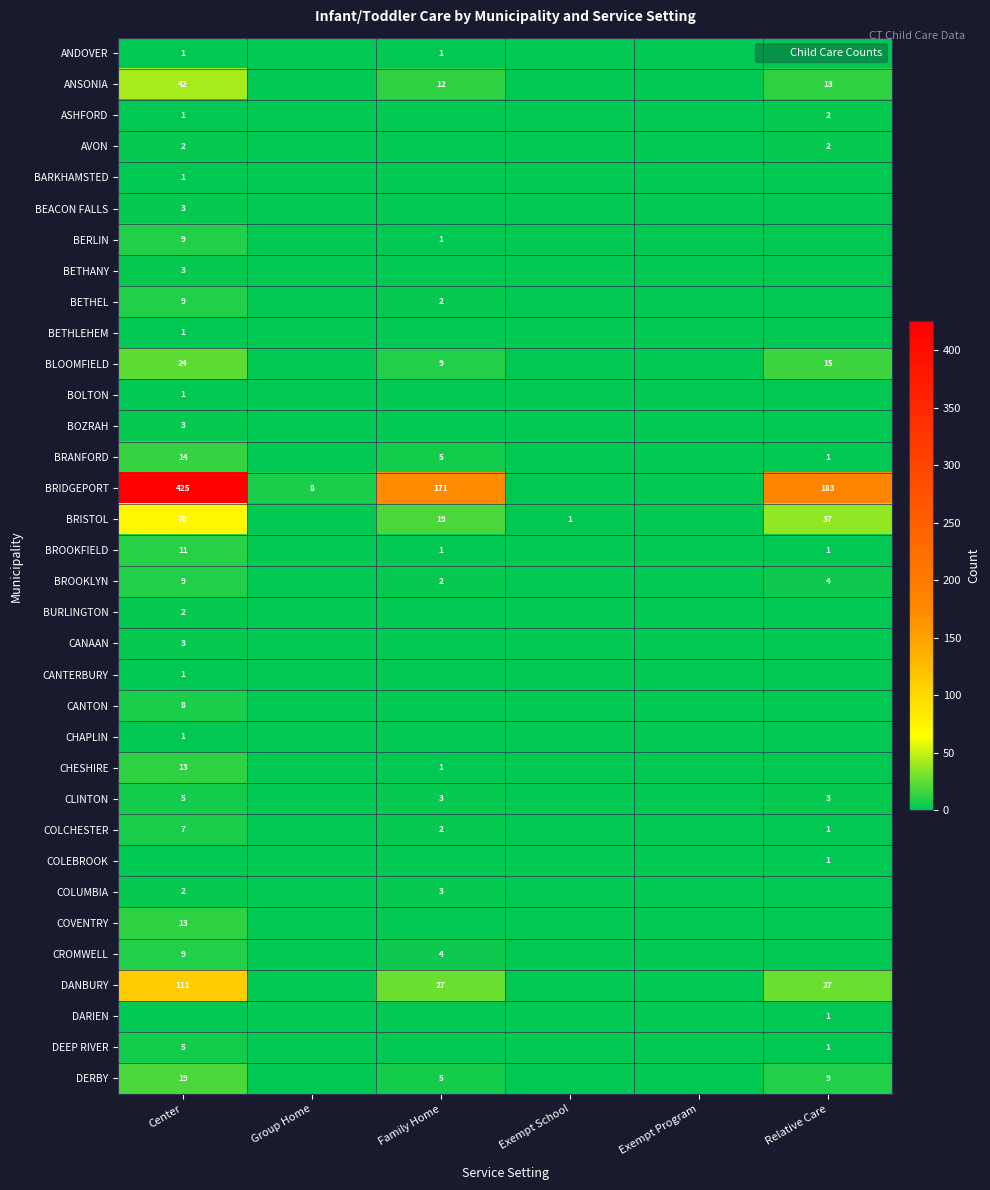

Which series has the largest range (max minus min)?

BRIDGEPORT